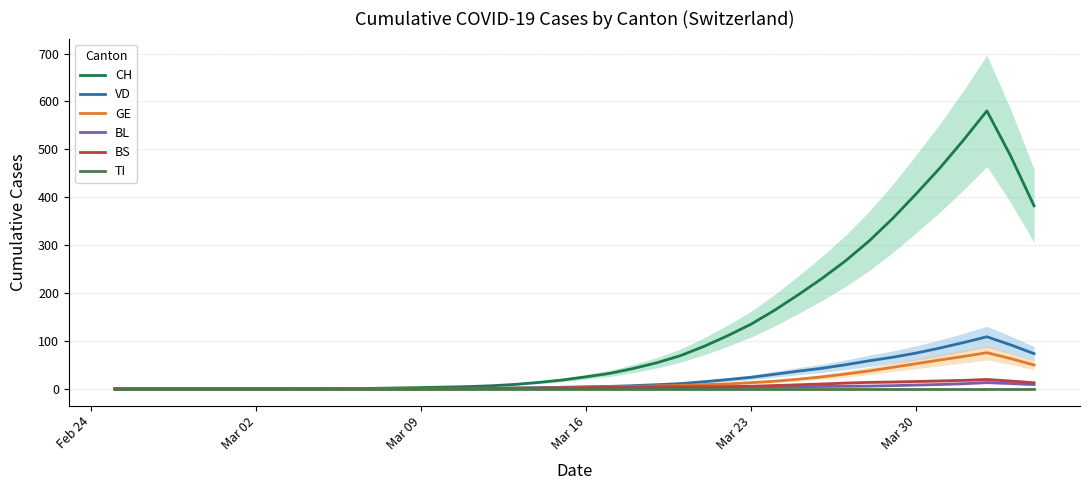

The BS series shows 5.5 at 21. True or false?

False